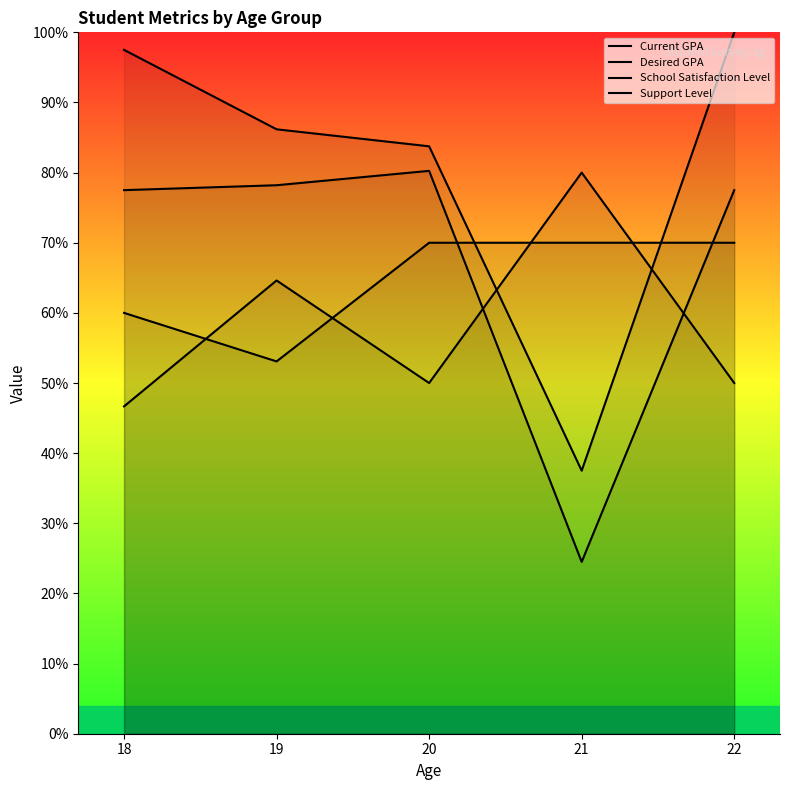

True or false: Desired GPA and Current GPA cross at least once.

False